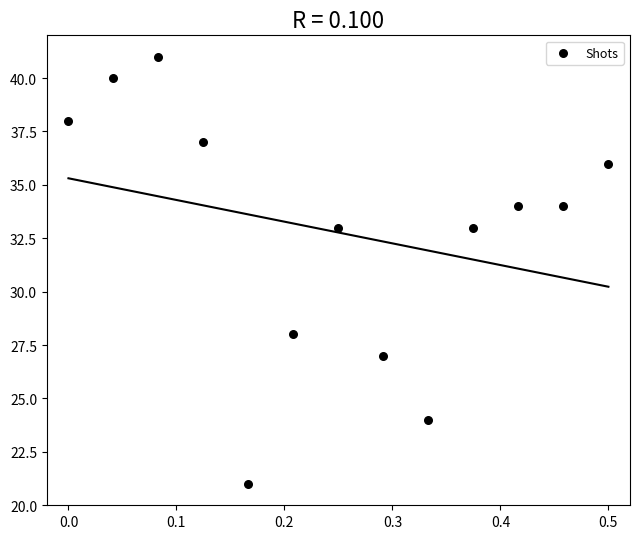

What is the range of Y values (max minus min)?

20